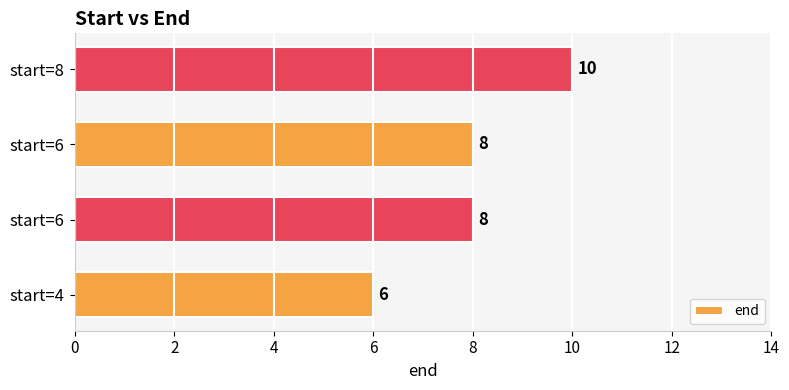

Are the bars grouped side by side (vs. stacked)?

No